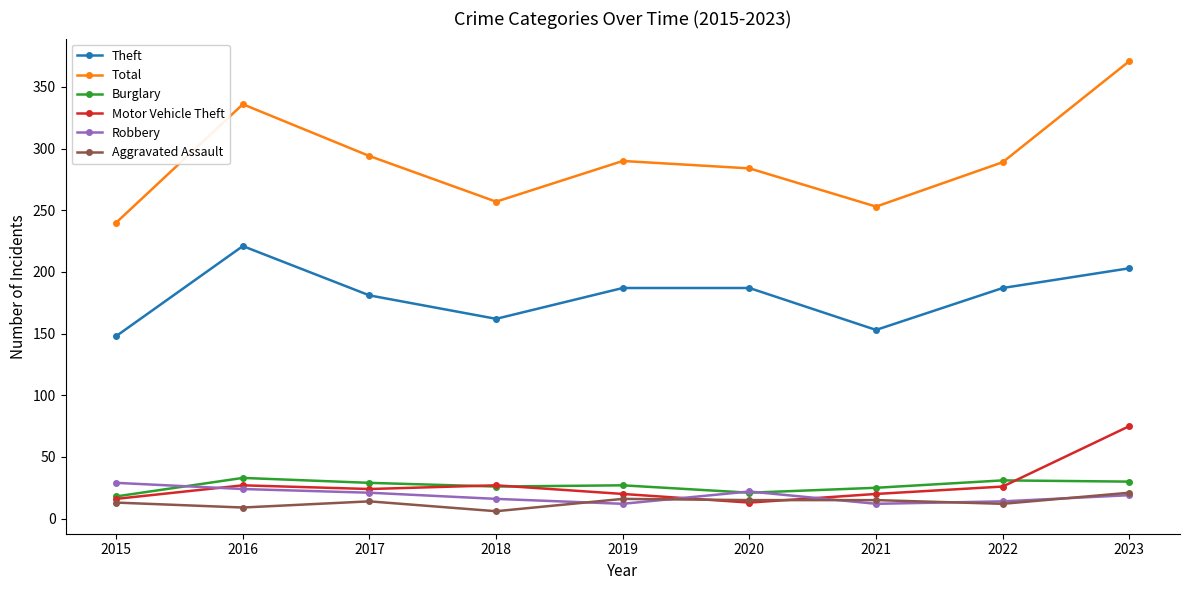

At which category is the sum across all series the highest?

2023